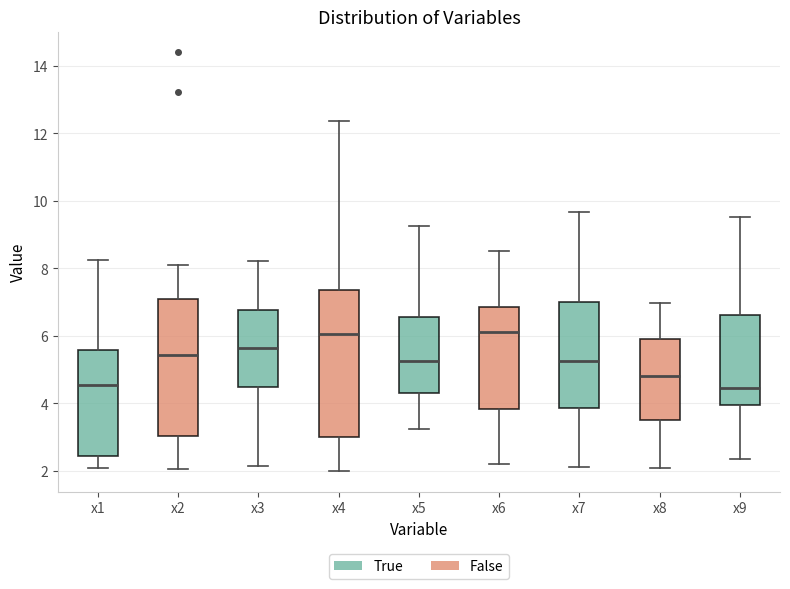

Reading left to right, read every box against the y-axis: the position of its median line, the range the box covers, and the ends of its whiskers. The values are not printed on the chart, so give them approximately, as read against the axis.

x1: median 4.6, box 2.4 to 5.6, whiskers 2.0 to 8.2
x2: median 5.4, box 3.0 to 7.0, whiskers 2.0 to 8.0
x3: median 5.6, box 4.4 to 6.8, whiskers 2.2 to 8.2
x4: median 6.0, box 3.0 to 7.4, whiskers 2.0 to 12.4
x5: median 5.2, box 4.4 to 6.6, whiskers 3.2 to 9.2
x6: median 6.2, box 3.8 to 6.8, whiskers 2.2 to 8.6
x7: median 5.2, box 3.8 to 7.0, whiskers 2.2 to 9.6
x8: median 4.8, box 3.6 to 5.8, whiskers 2.0 to 7.0
x9: median 4.4, box 4.0 to 6.6, whiskers 2.4 to 9.6